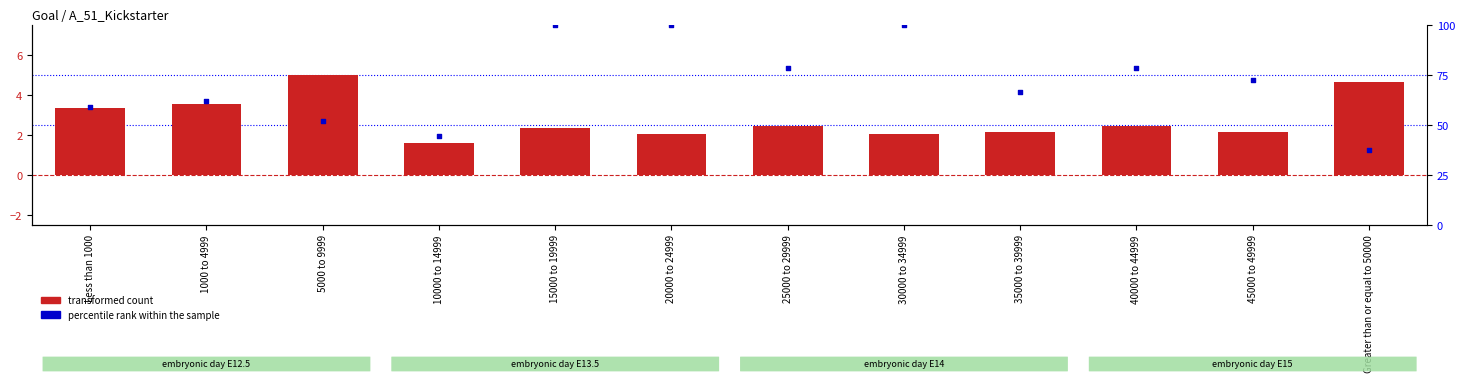

At how many categories does at least one series exceed 18?

12